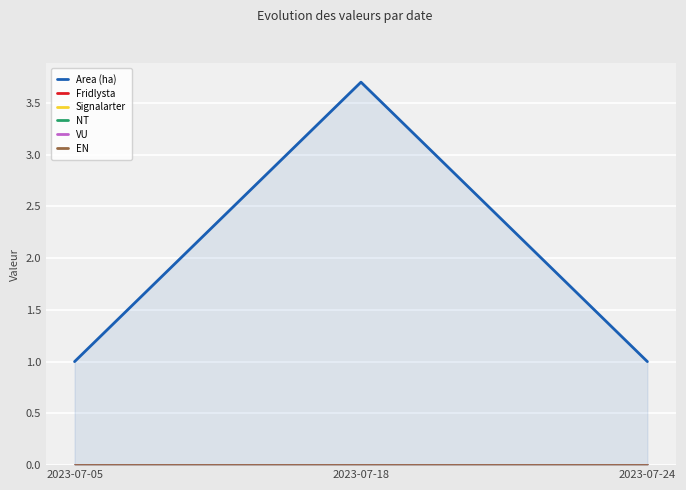

What is the difference between the highest and lowest values at 2023-07-24?

1.0